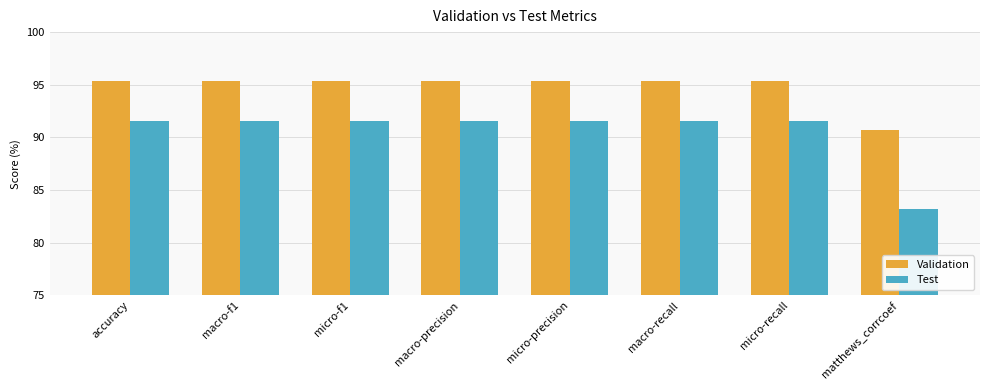

The value of Validation at matthews_corrcoef is 90.7. True or false?

True